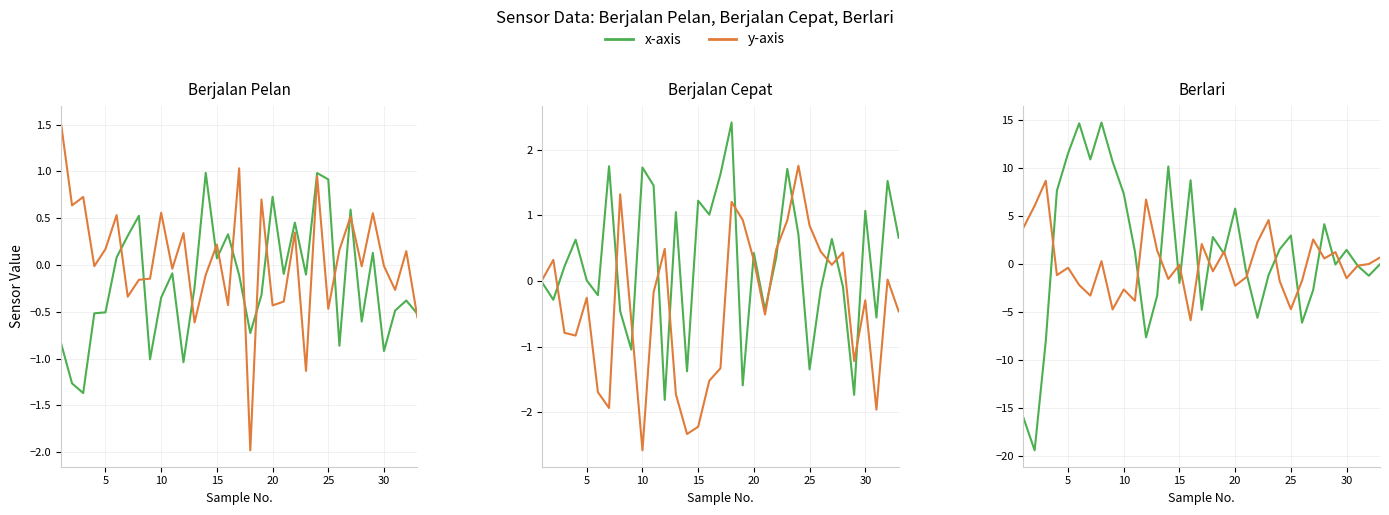

Reading left to right, extract all data points from this chart.

x-axis: -16.1	-19.4	-8.1	7.7	11.6	14.7	10.9	14.8	10.7	7.4	1.3	-7.6	-3.3	10.2	-2.0	8.7	-4.8	2.8	1.1	5.8	-0.9	-5.6	-1.1	1.5	3.0	-6.1	-2.7	4.2	-0.0	1.5	-0.2	-1.2	-0.0
y-axis: 3.8	6.1	8.7	-1.2	-0.4	-2.2	-3.3	0.3	-4.7	-2.6	-3.8	6.7	1.4	-1.6	-0.1	-5.9	2.1	-0.8	1.3	-2.3	-1.4	2.3	4.6	-1.8	-4.7	-1.7	2.6	0.6	1.2	-1.5	-0.2	0.0	0.7